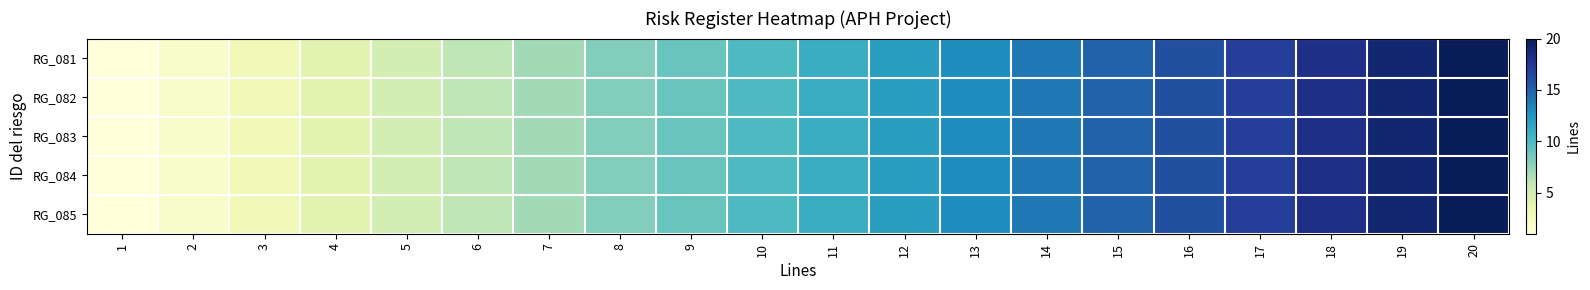

Reading right to left, transcribe all the data shown in this chart.

RG_081: 20=20	19=19	18=18	17=17	16=16	15=15	14=14	13=13	12=12	11=11	10=10	9=9	8=8	7=7	6=6	5=5	4=4	3=3	2=2	1=1
RG_082: 20=20	19=19	18=18	17=17	16=16	15=15	14=14	13=13	12=12	11=11	10=10	9=9	8=8	7=7	6=6	5=5	4=4	3=3	2=2	1=1
RG_083: 20=20	19=19	18=18	17=17	16=16	15=15	14=14	13=13	12=12	11=11	10=10	9=9	8=8	7=7	6=6	5=5	4=4	3=3	2=2	1=1
RG_084: 20=20	19=19	18=18	17=17	16=16	15=15	14=14	13=13	12=12	11=11	10=10	9=9	8=8	7=7	6=6	5=5	4=4	3=3	2=2	1=1
RG_085: 20=20	19=19	18=18	17=17	16=16	15=15	14=14	13=13	12=12	11=11	10=10	9=9	8=8	7=7	6=6	5=5	4=4	3=3	2=2	1=1